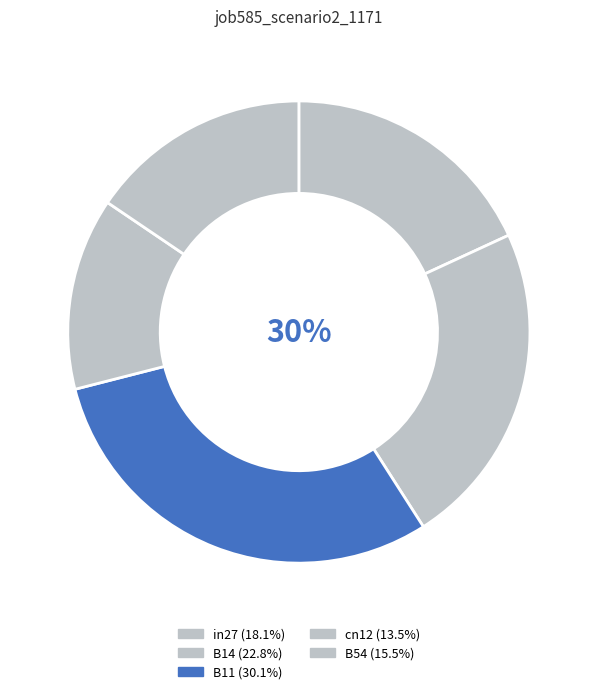

To the nearest percent, what is the average slice percentage?

20%